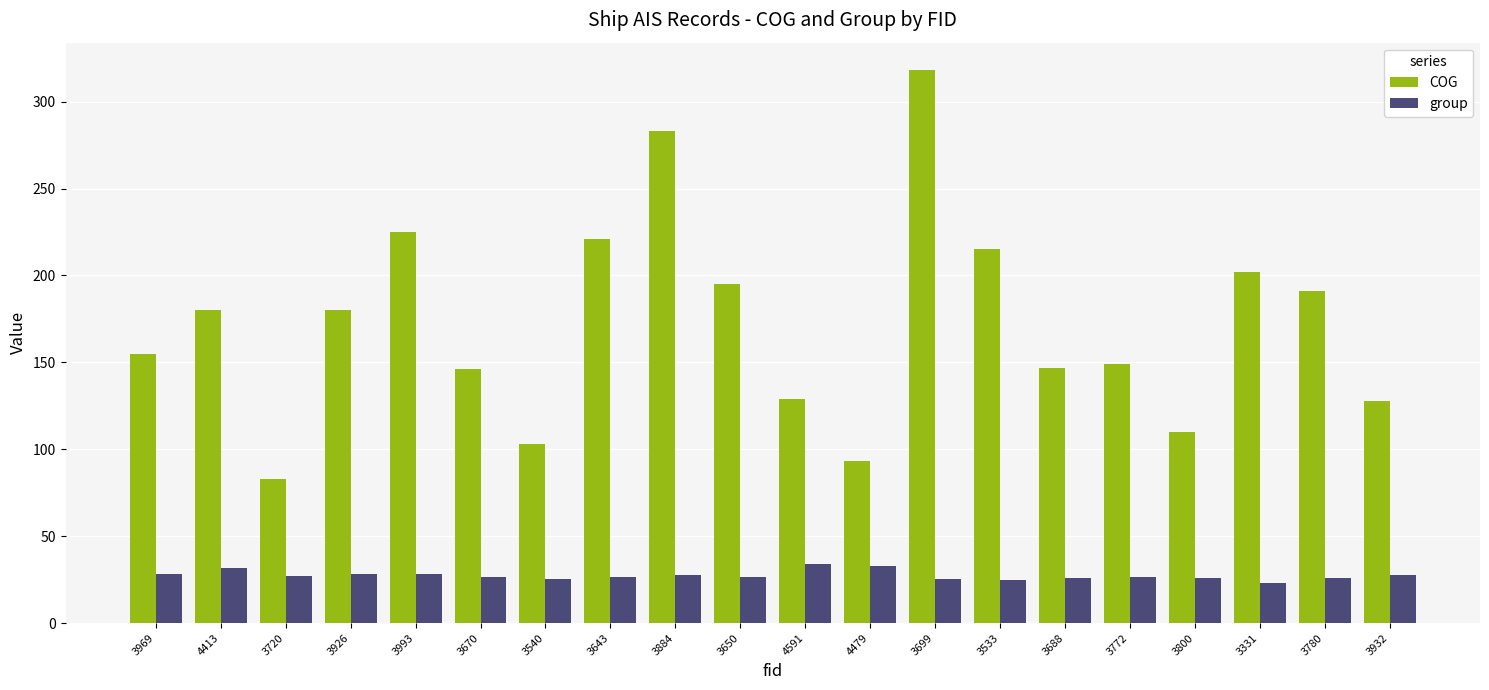

What is the maximum value for group?

34.1